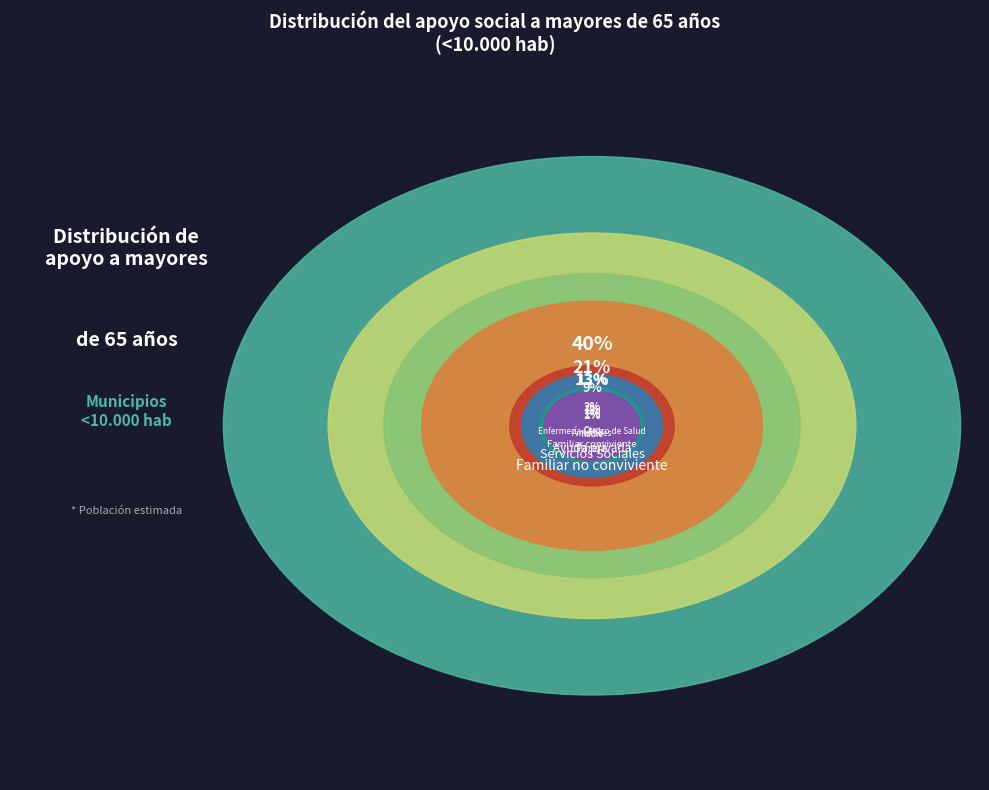

What percentage is the Nadie slice, to the nearest percent?

2%